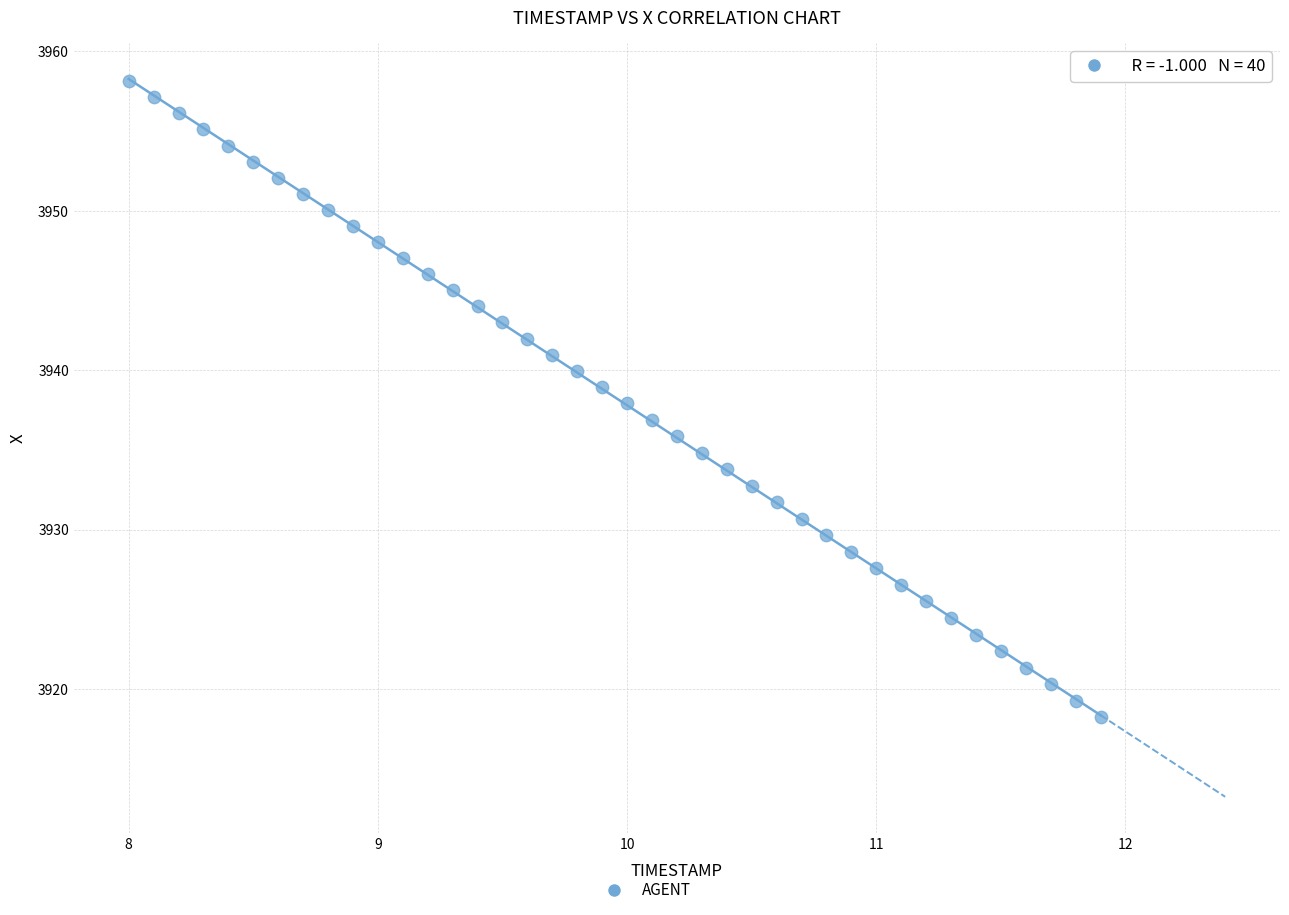

What is the range of X values (max minus min)?

3.9